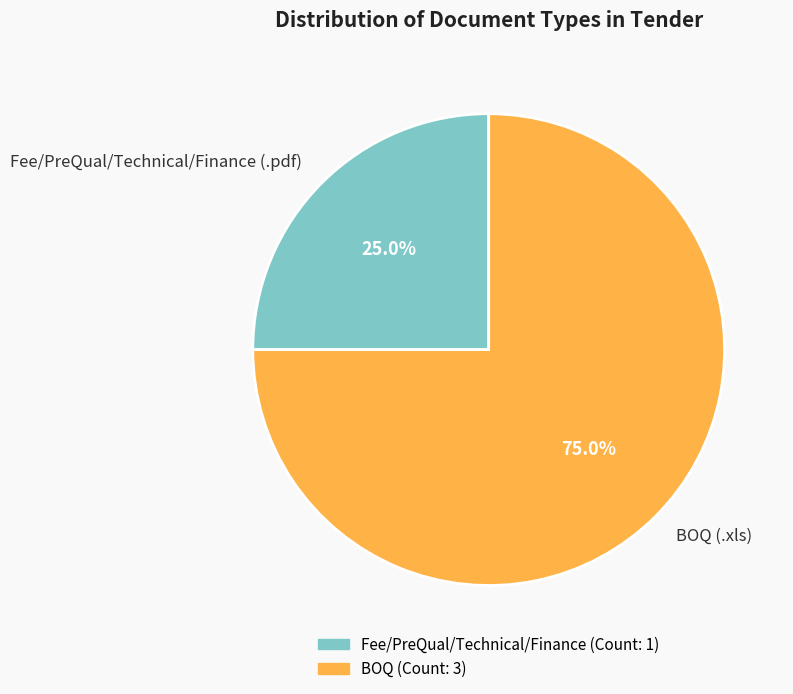

How many slices are in this pie chart?

2